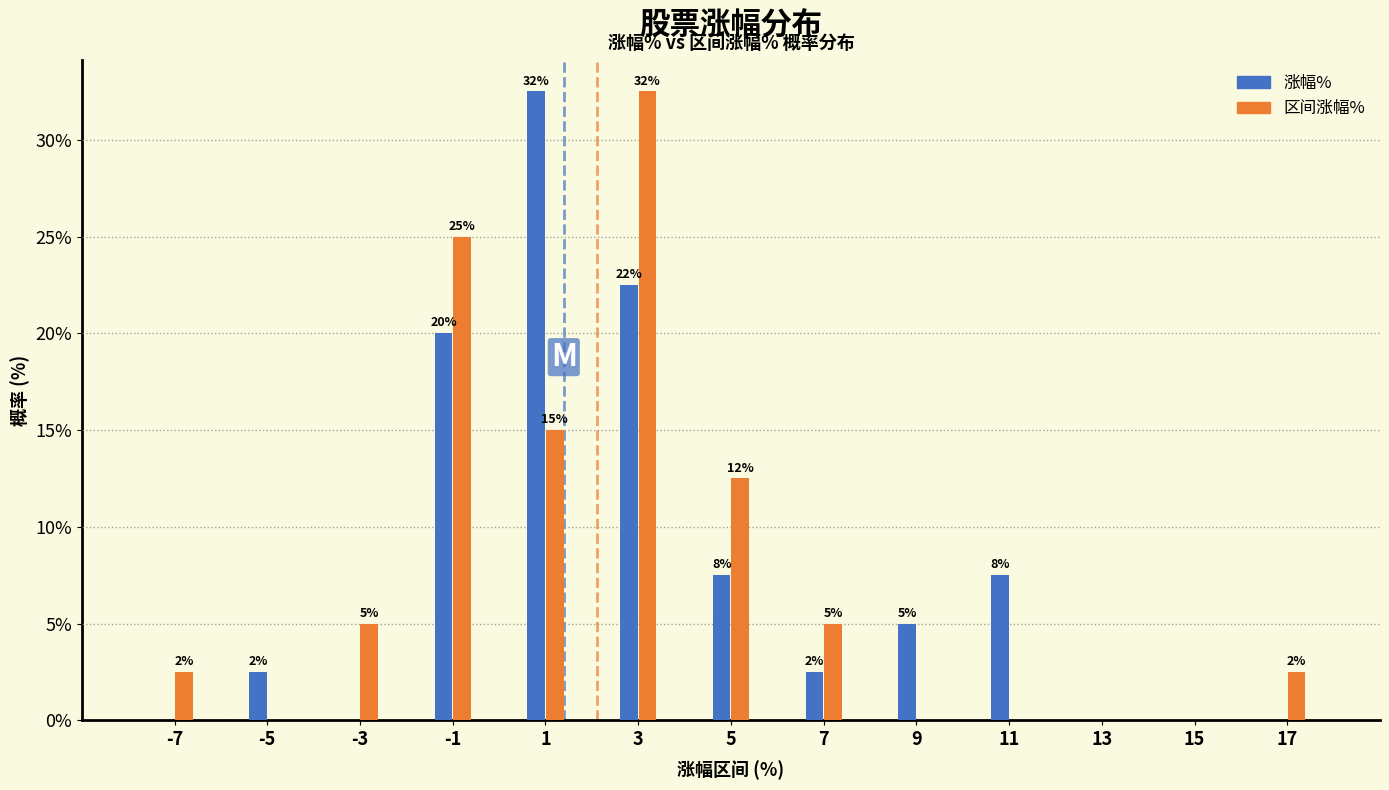

What are all the series names shown in the legend?

涨幅%, 区间涨幅%